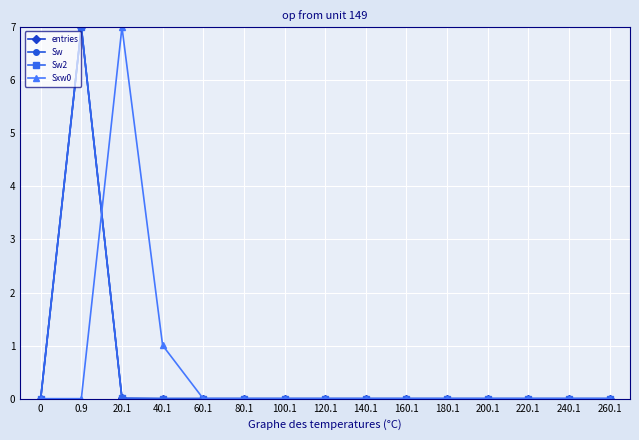

What is the difference between the maximum and minimum values in the entries series?

7.0